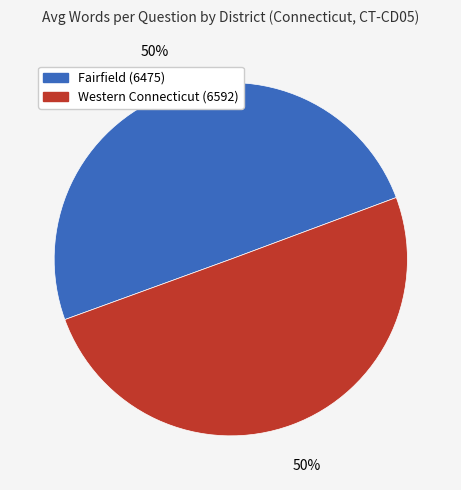

How many slices are in this pie chart?

2